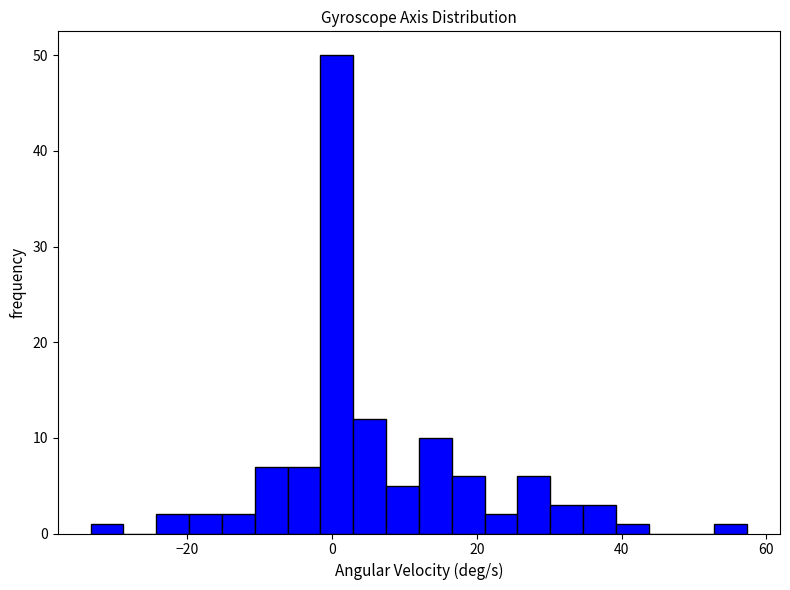

Read against the x-axis, roughly where is the centre of the tallest bar?

0